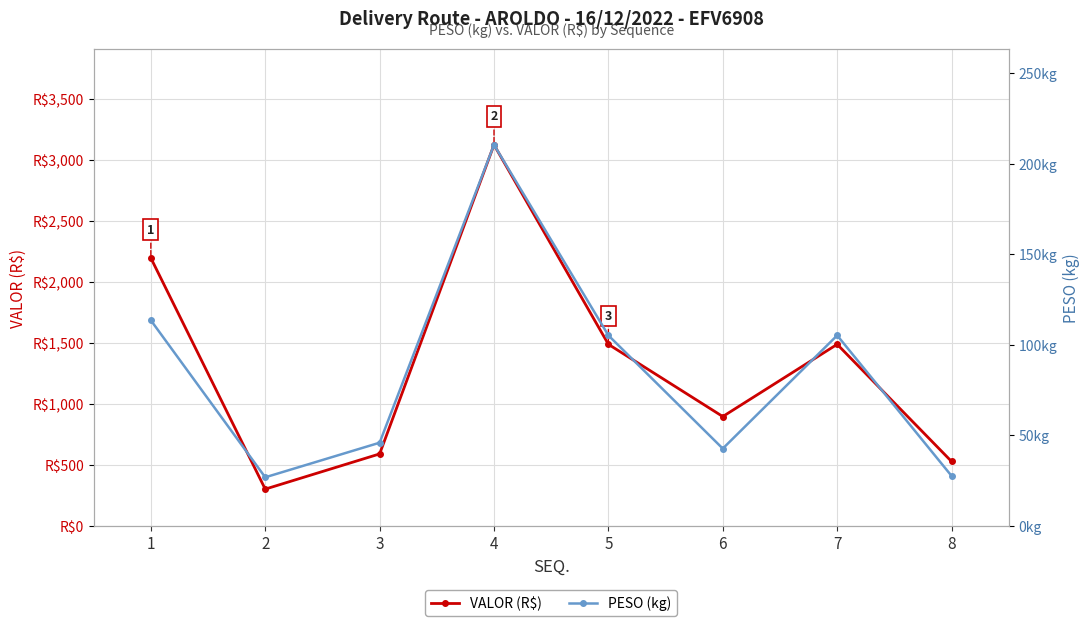

True or false: PESO (kg) and VALOR (R$) cross at least once.

False